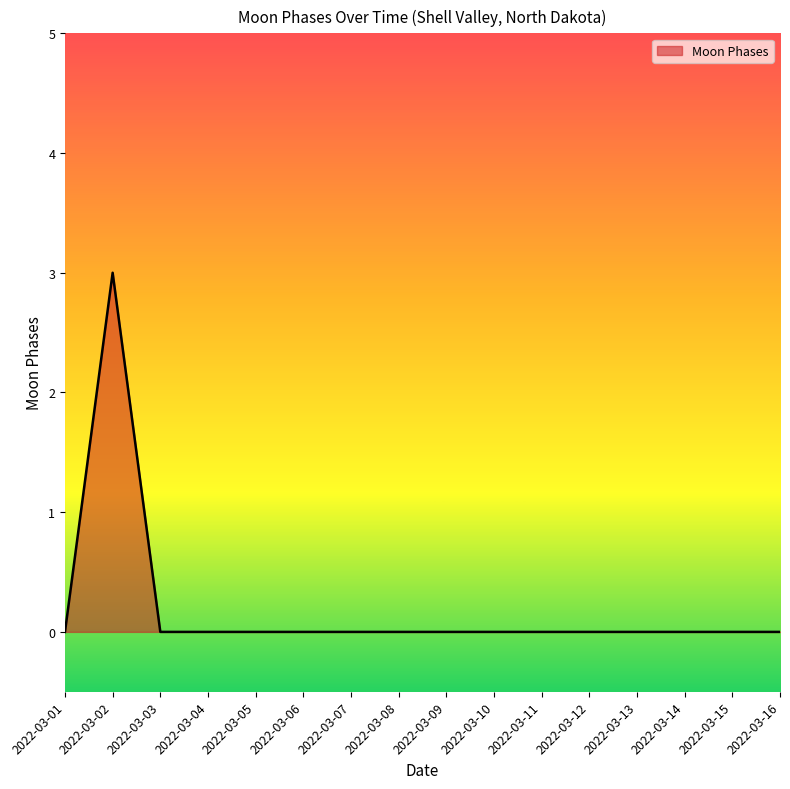

Count the values in the range 0 to 1.

15